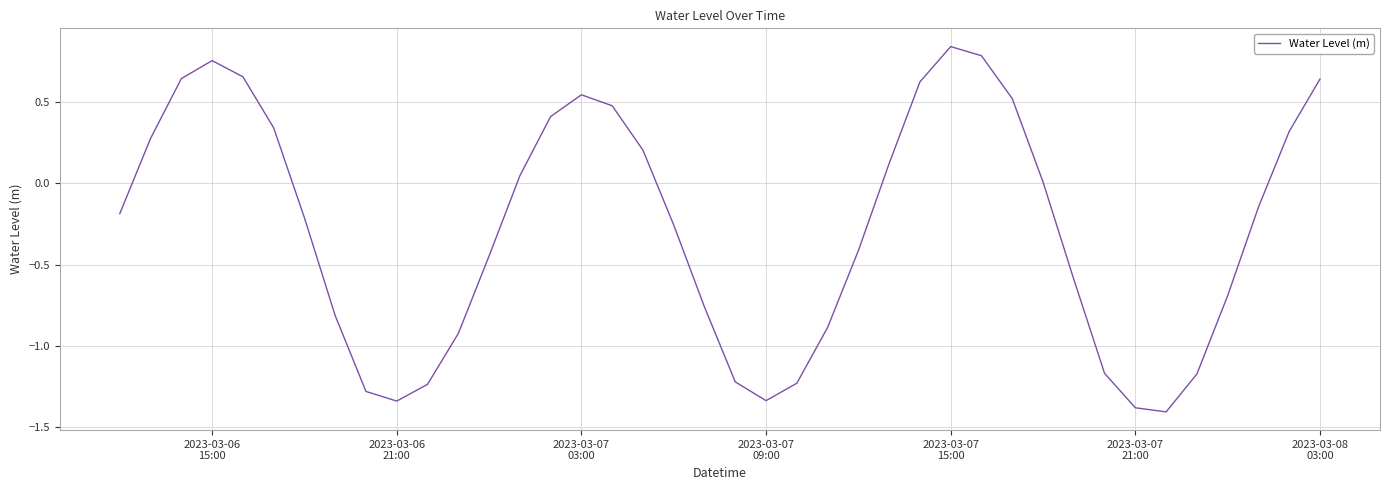

What is the difference between the maximum and minimum values?

2.3